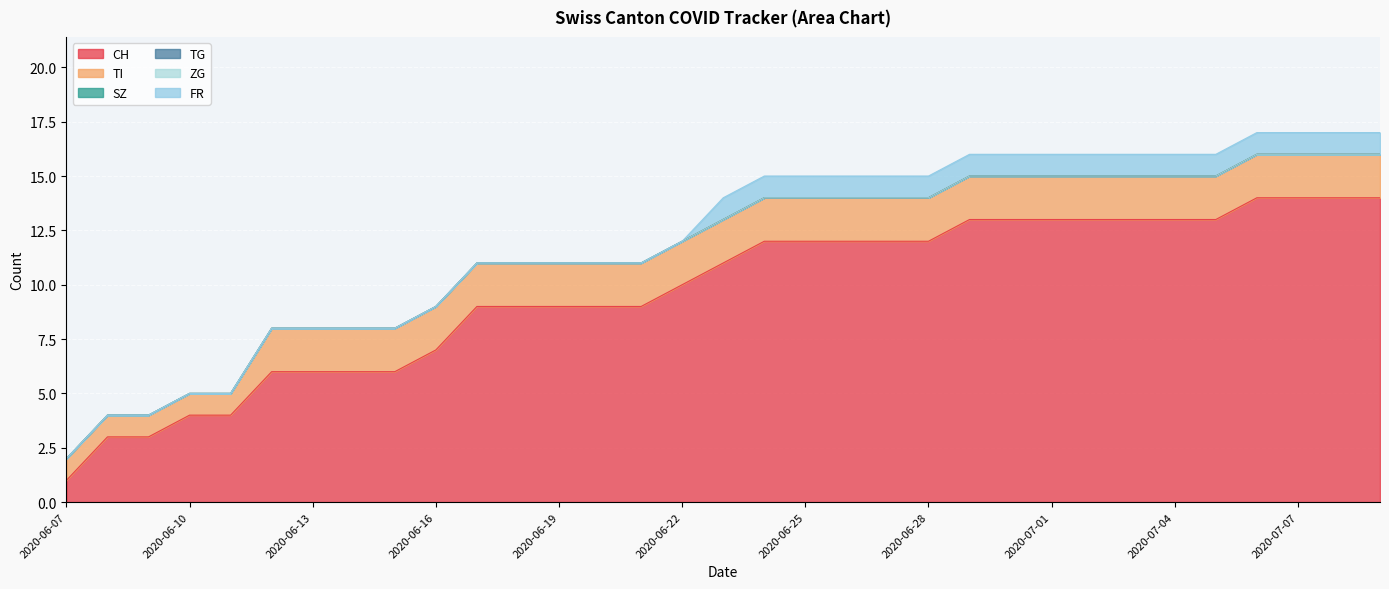

Which series has the largest range (max minus min)?

CH